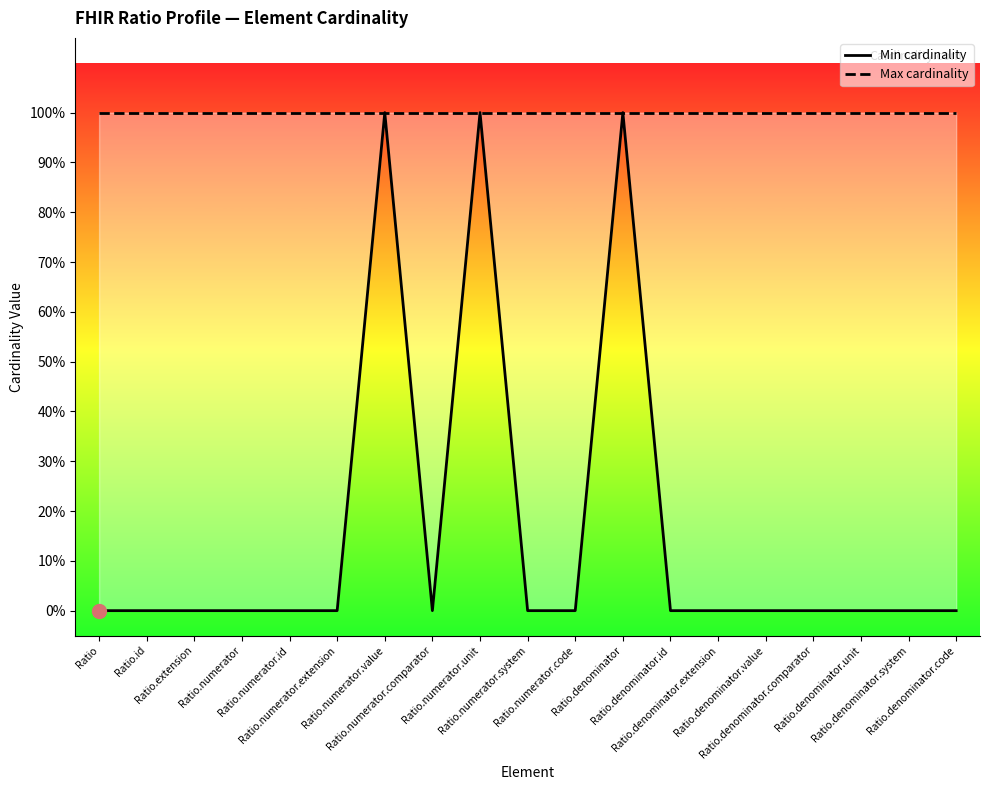

How many lines are shown in the chart?

2